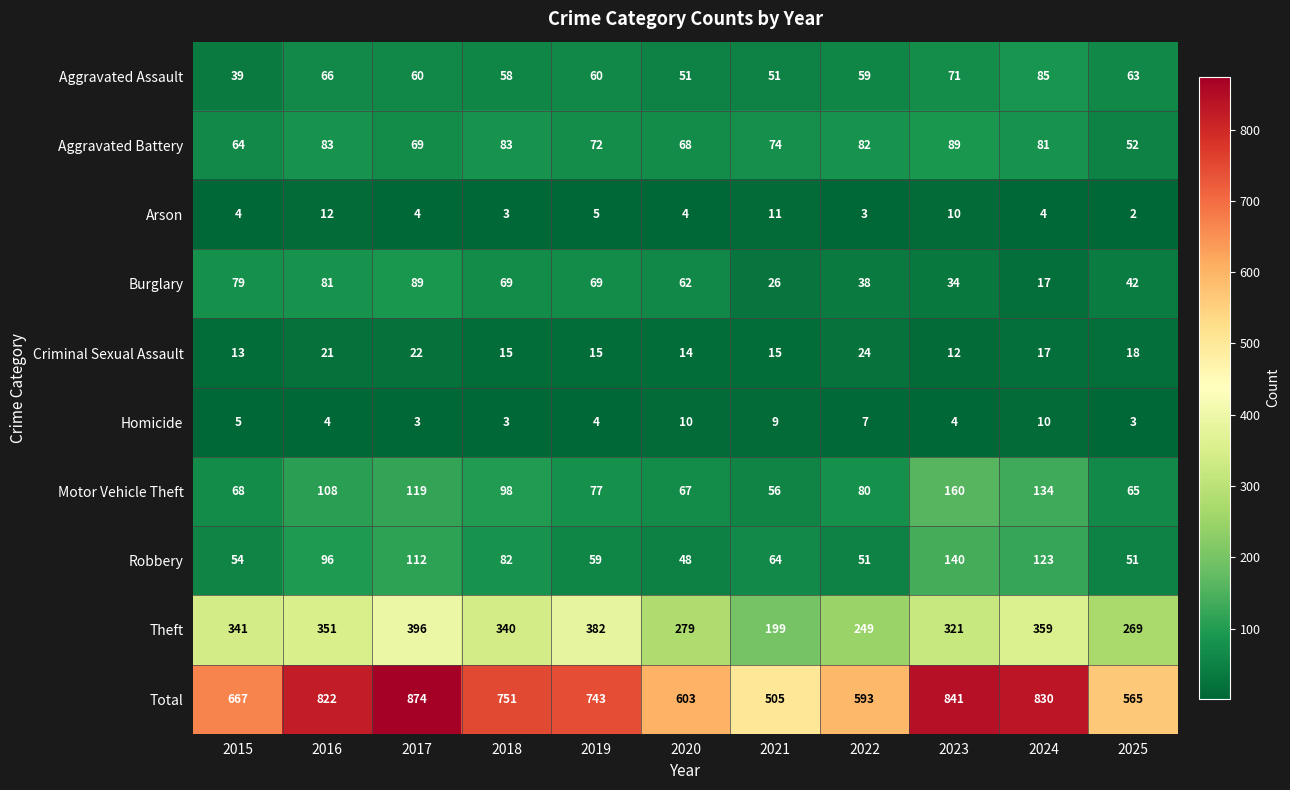

Which series has the largest total across all categories?

Total